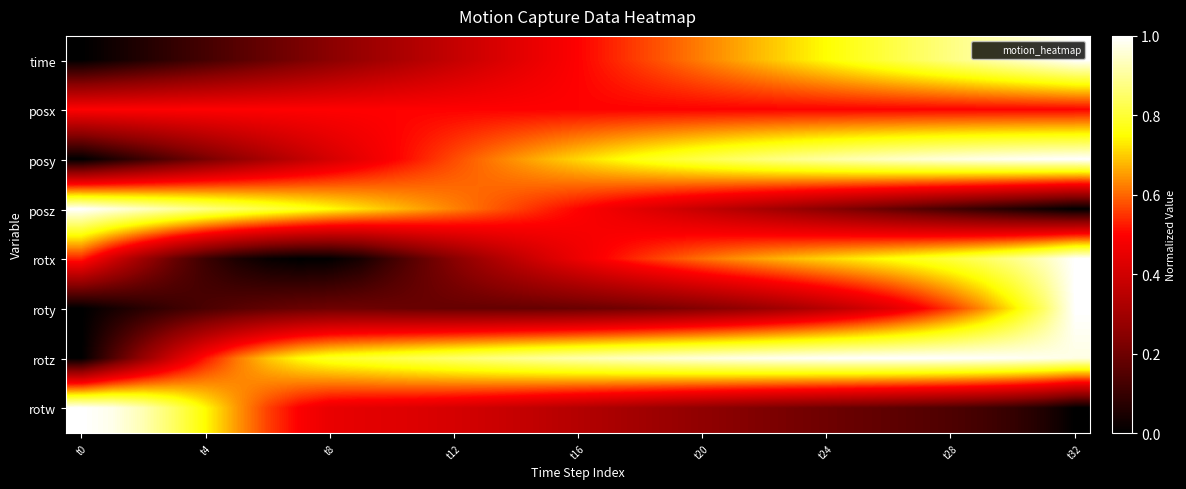

Which series has the largest total across all categories?

rotz